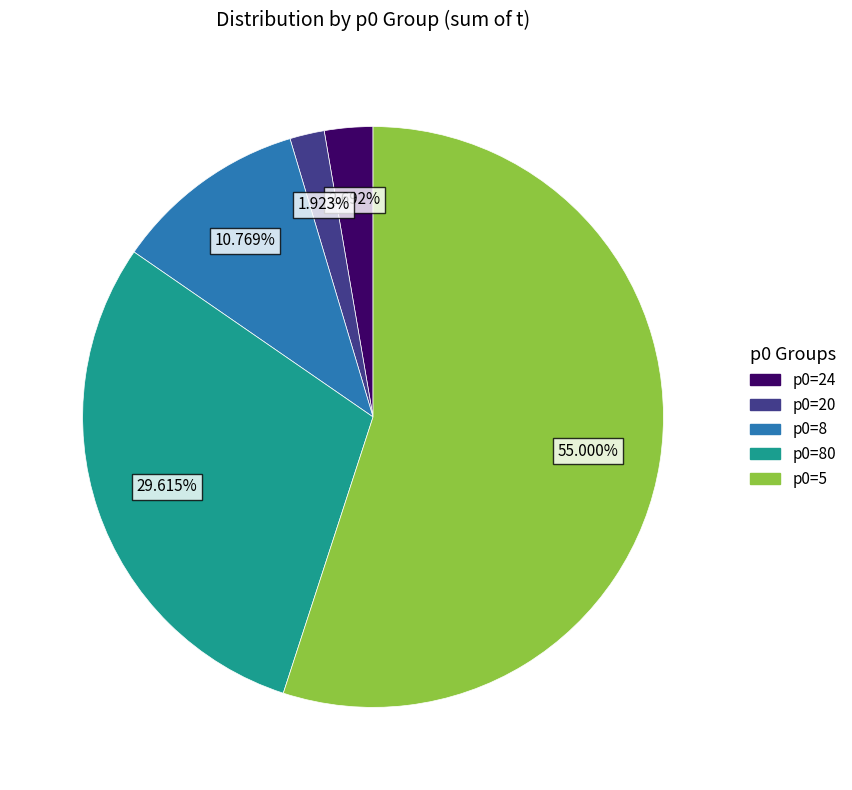

How many segments does this pie chart have?

5